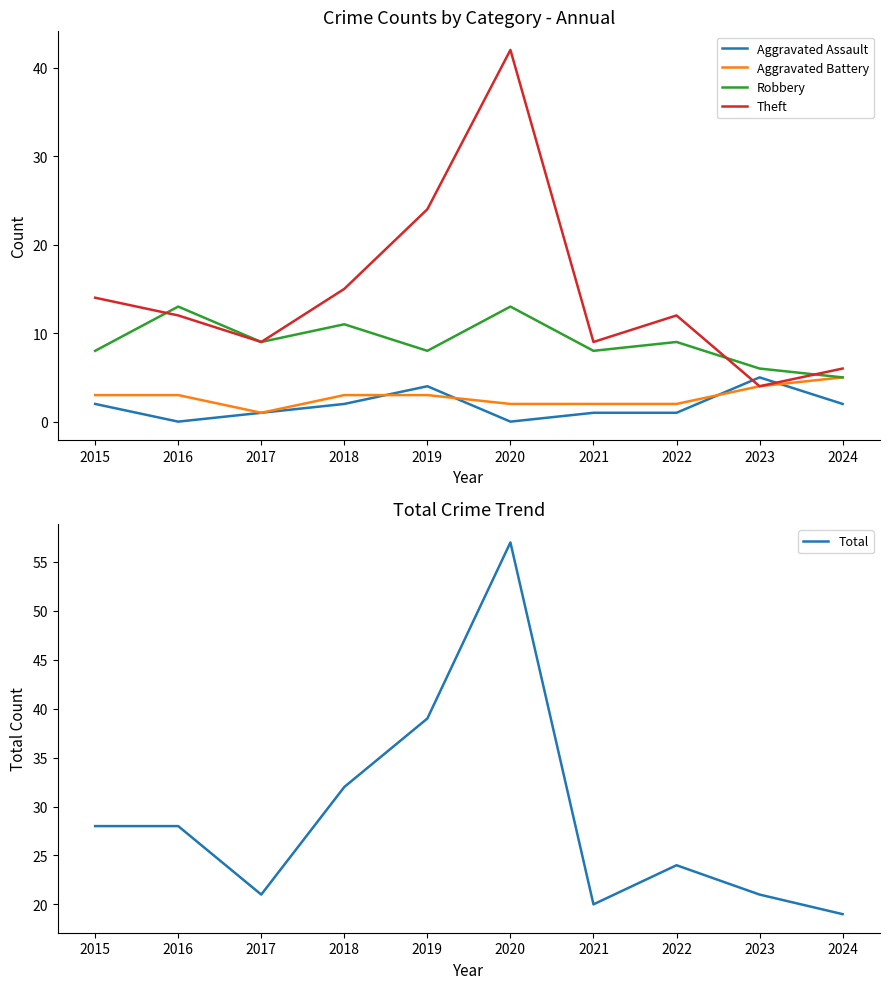

What is the difference between the maximum and minimum values in the Aggravated Assault series?

5